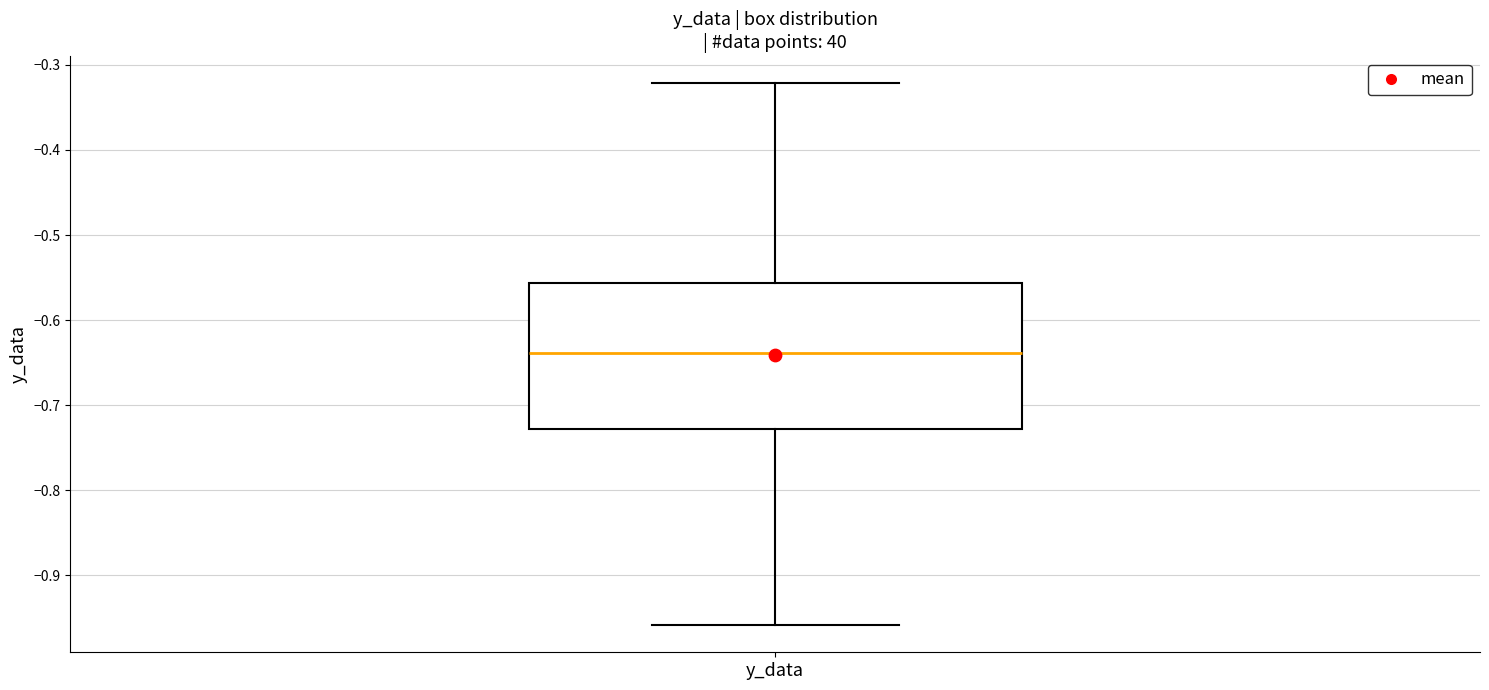

Read this box plot against the y-axis: the position of the median line, the range covered by the box, and the ends of both whiskers. The values are not printed on the chart, so give them approximately, as read against the axis.

median -0.64, box -0.73 to -0.56, whiskers -0.96 to -0.32